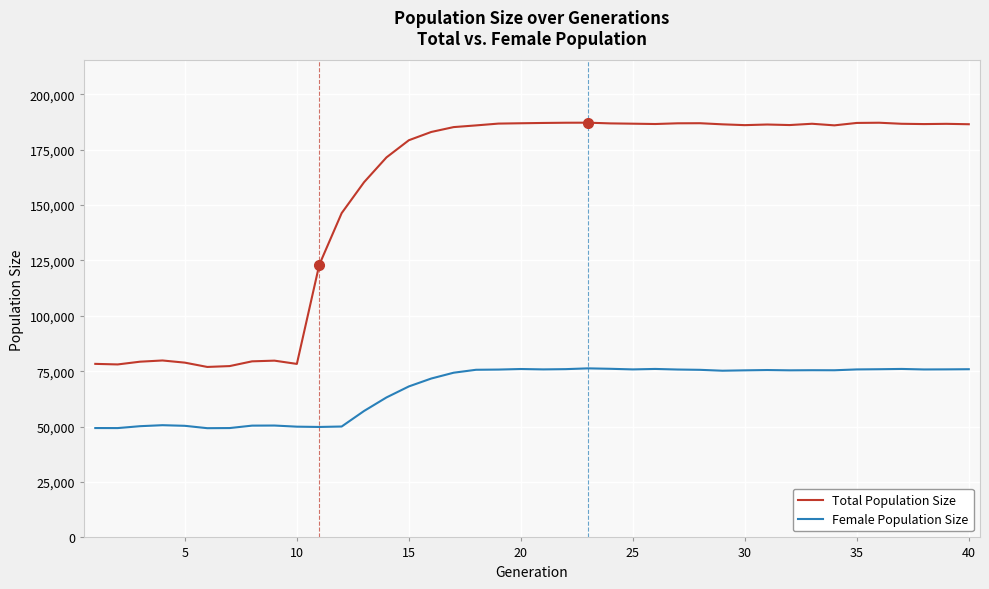

What is the maximum value shown in the chart?

187155